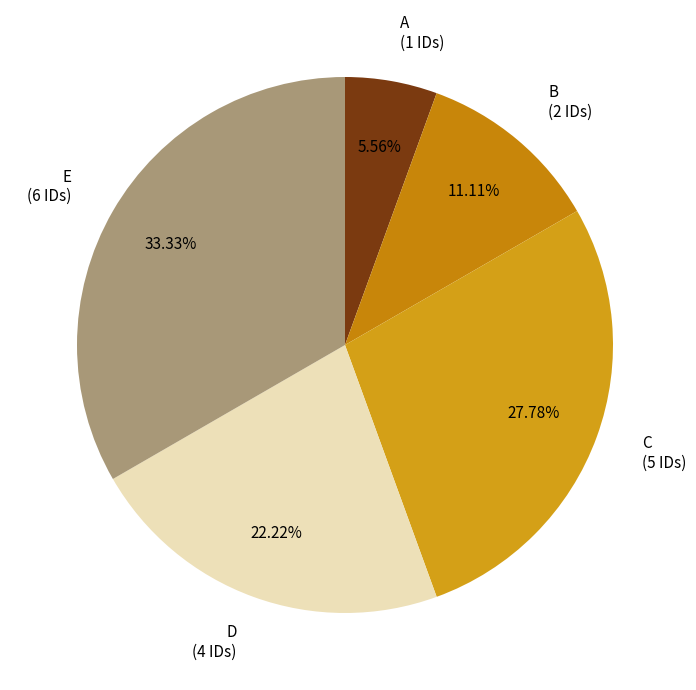

Which slice is the largest?

E